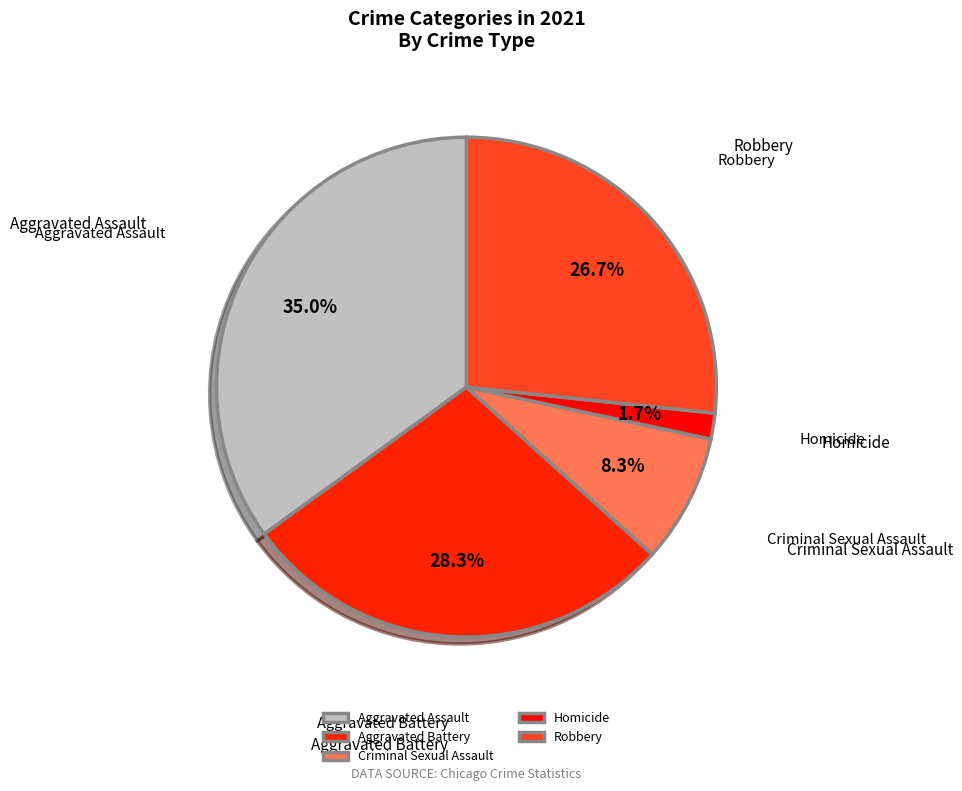

What is the ratio of the value at Robbery to the value at Criminal Sexual Assault?

3.2